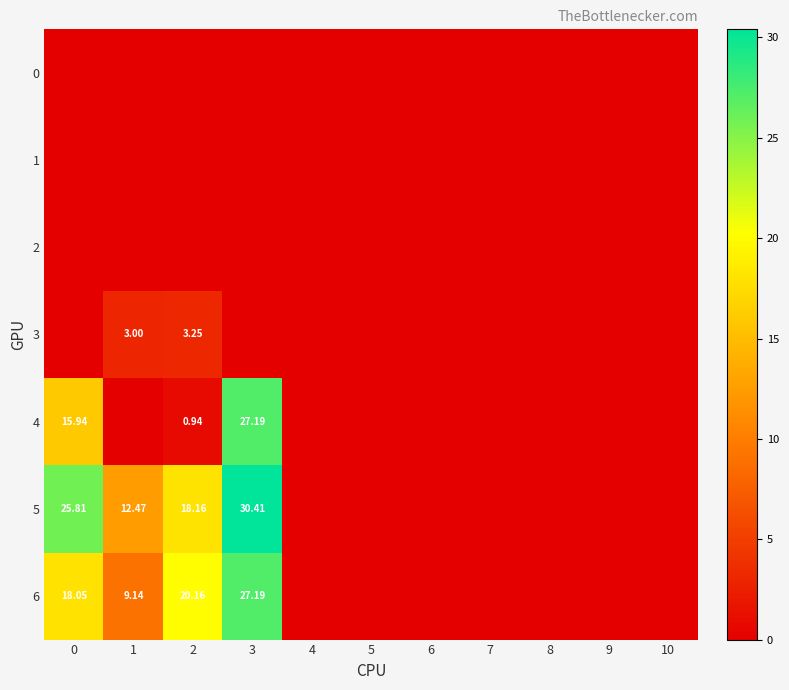

What is the maximum value for 4?

27.2